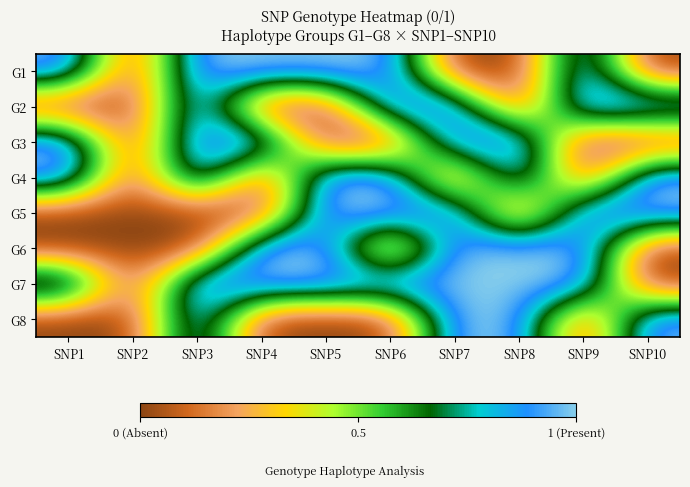

What is the difference between the highest and lowest values at SNP7?

1